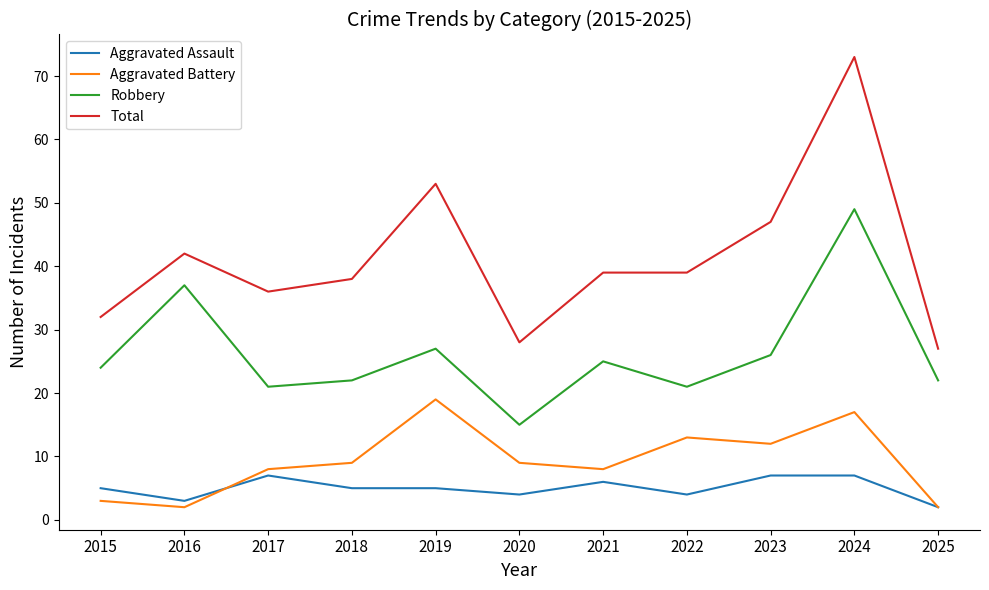

What is the sum of all Robbery values?

289